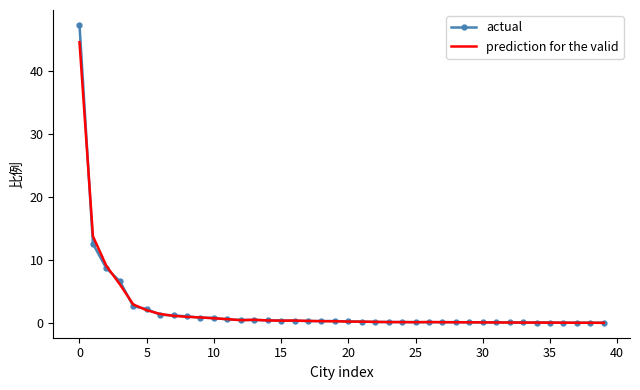

True or false: prediction for the valid and actual cross at least once.

True